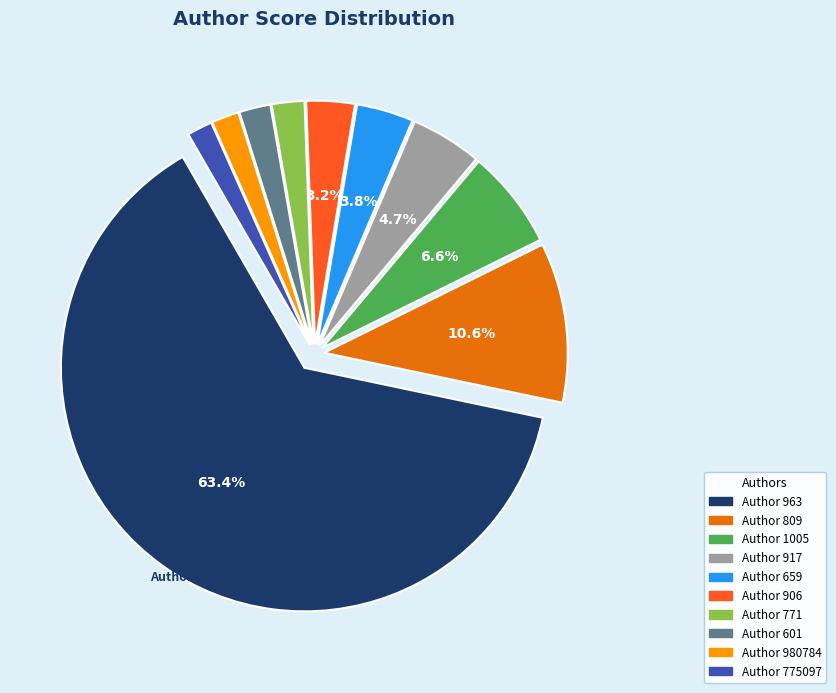

Is there any slice that represents more than half of the pie?

Yes